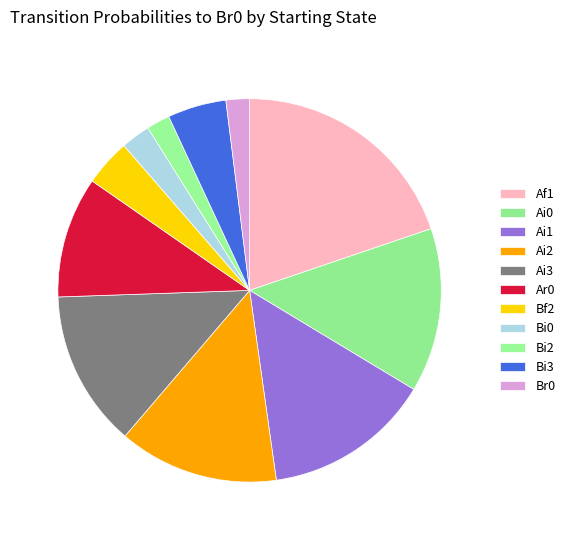

How many segments does this pie chart have?

11